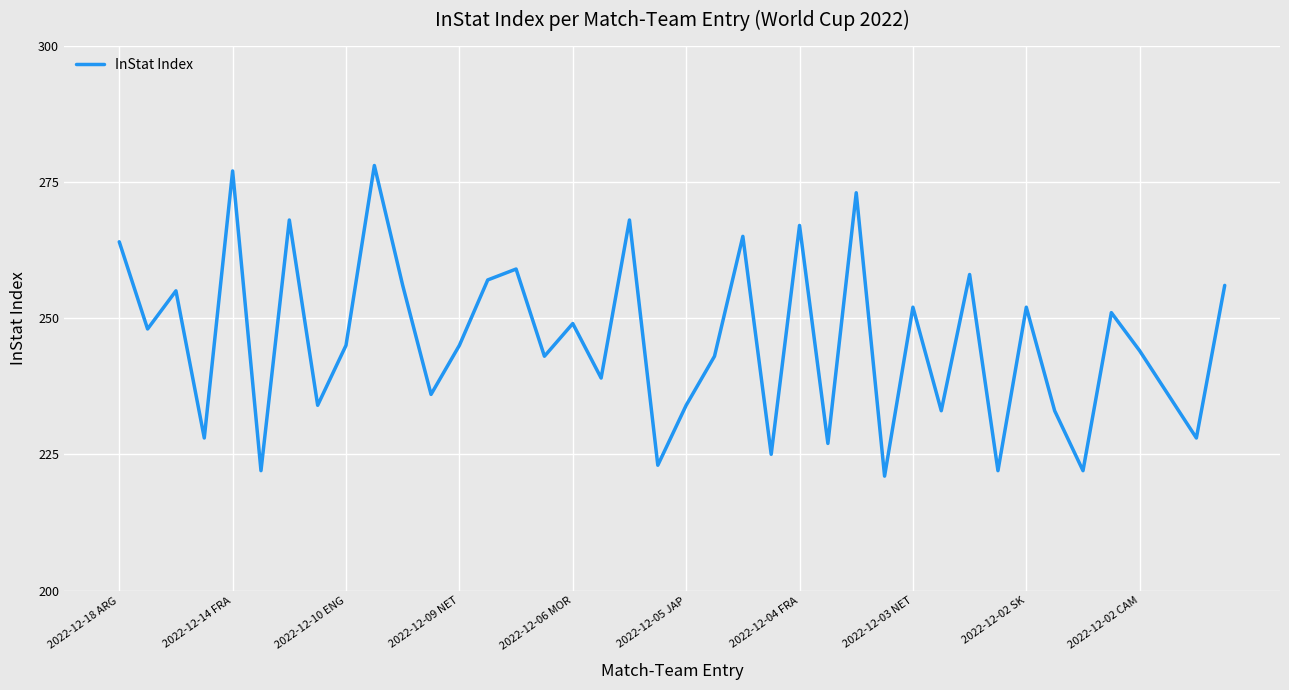

What is the smallest value displayed?

221